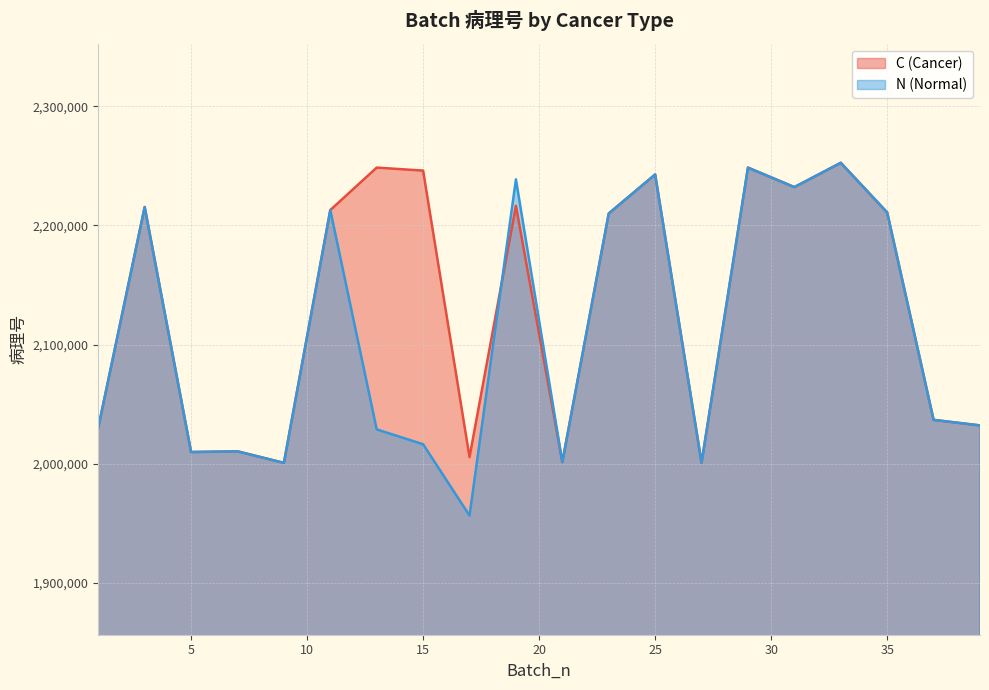

How many interior local valleys does the N (Normal) series have?

6